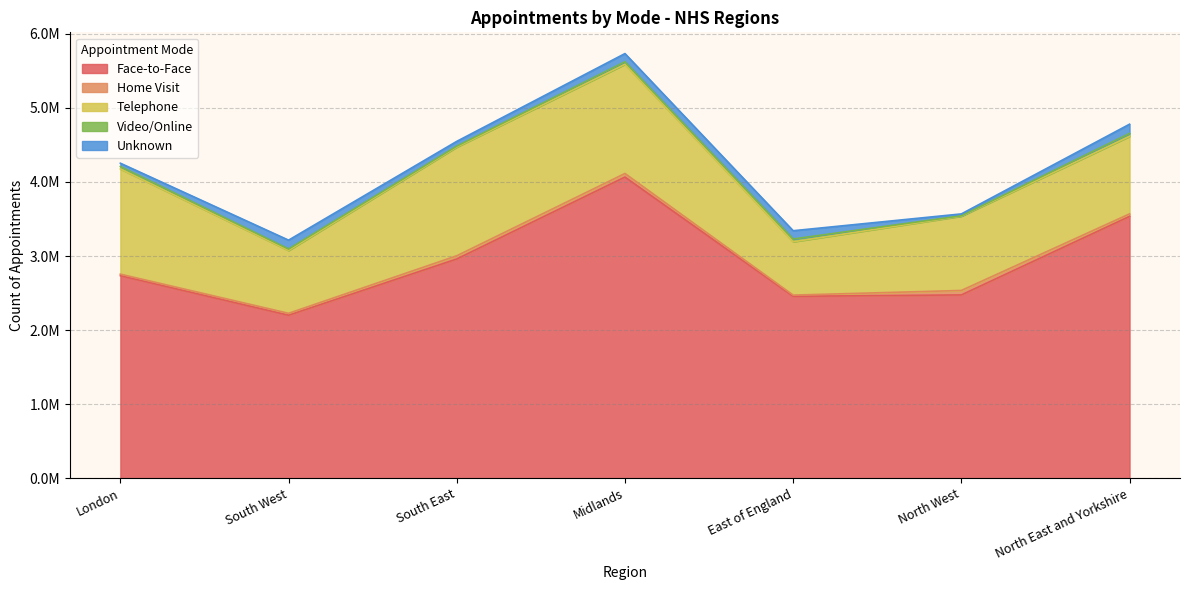

Which label corresponds to the largest value in the chart?

Midlands